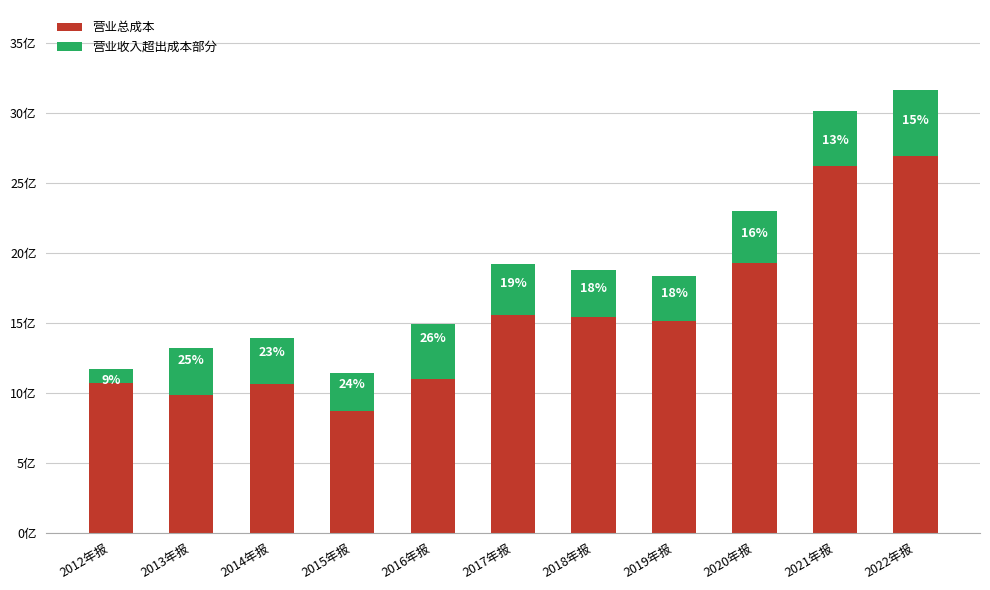

Are the bars horizontal?

No